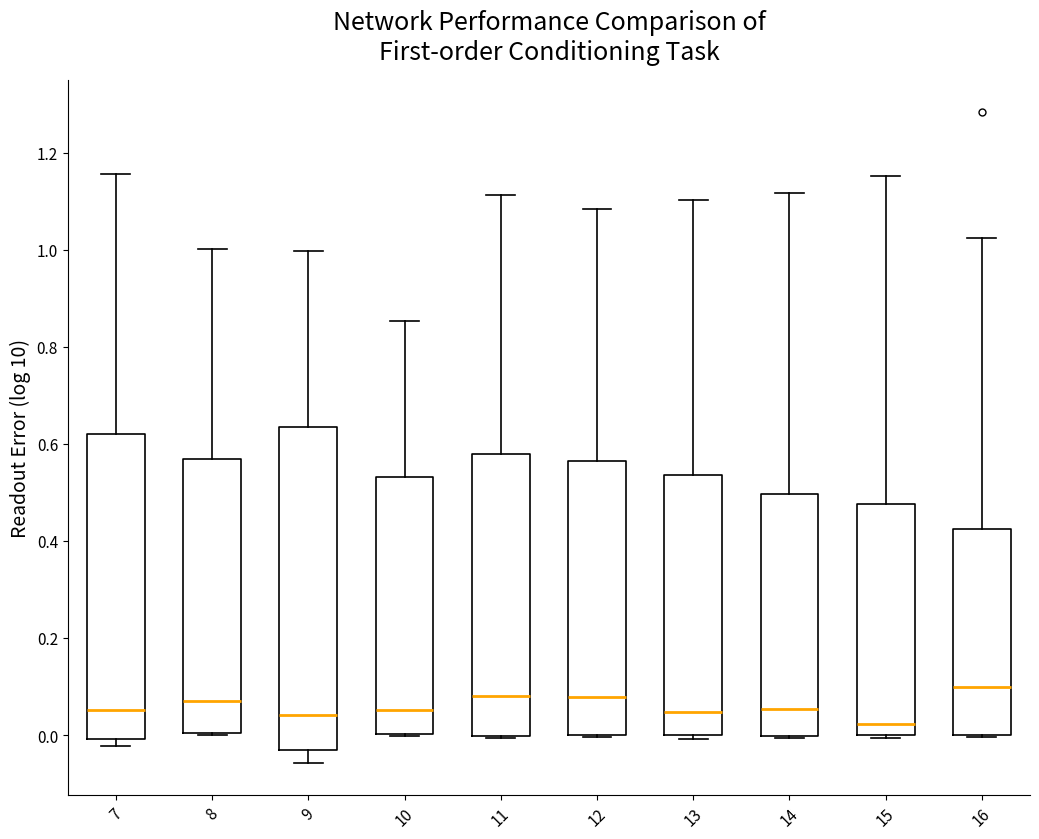

Where does the median line of the box at x = 15 sit on the y-axis? The values are not printed on the chart, so give them approximately, as read against the axis.

0.02